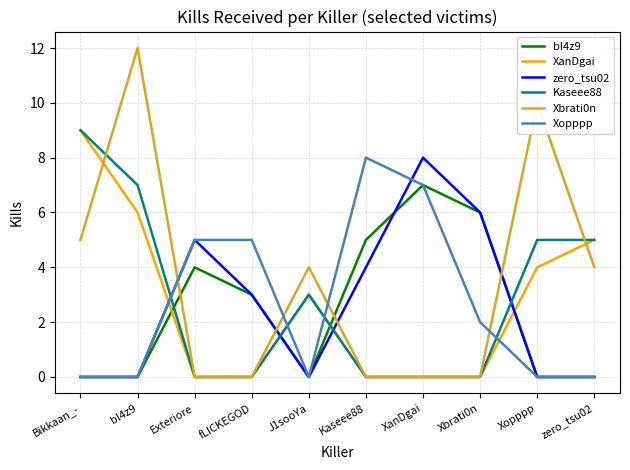

Between which two adjacent categories do Xbrati0n and Xopppp first intersect?

bl4z9 and Exteriore